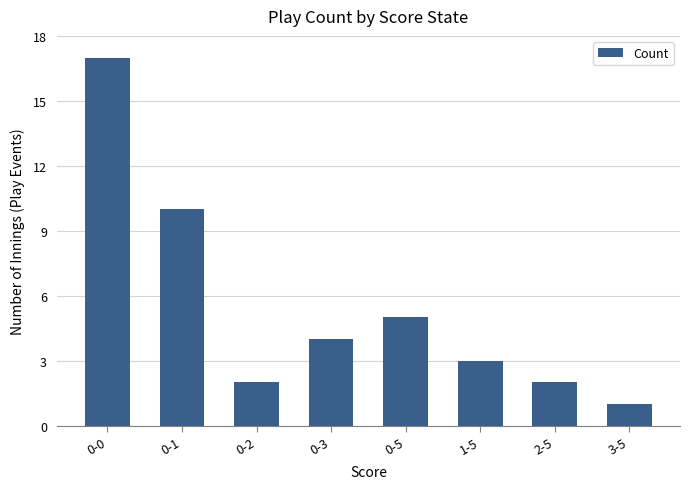

How many categories are shown in the chart?

8